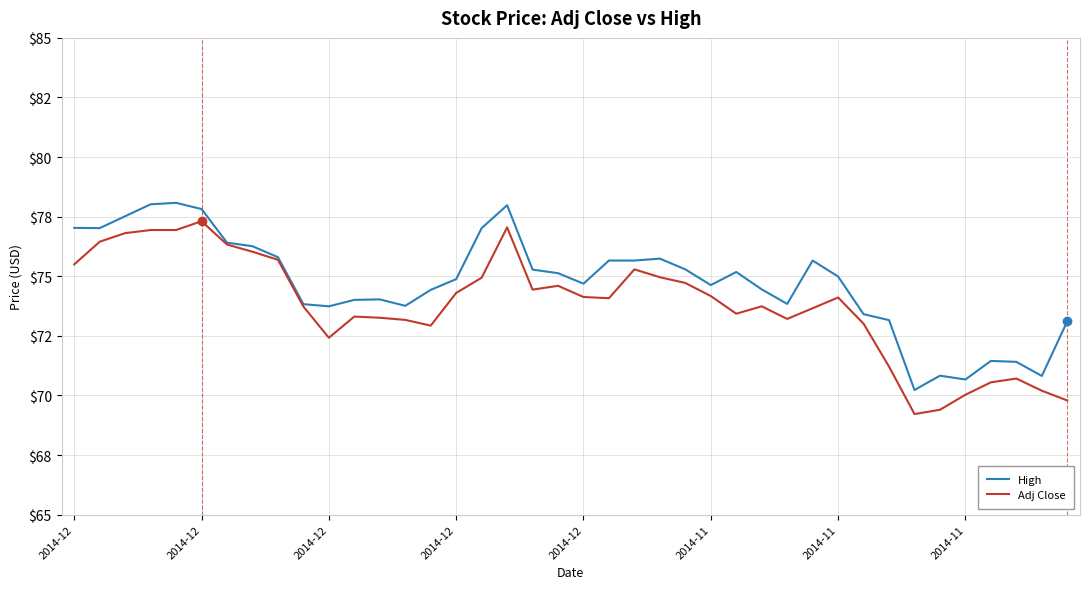

What is the value of the Adj Close point at the 17th from the left?

74.9